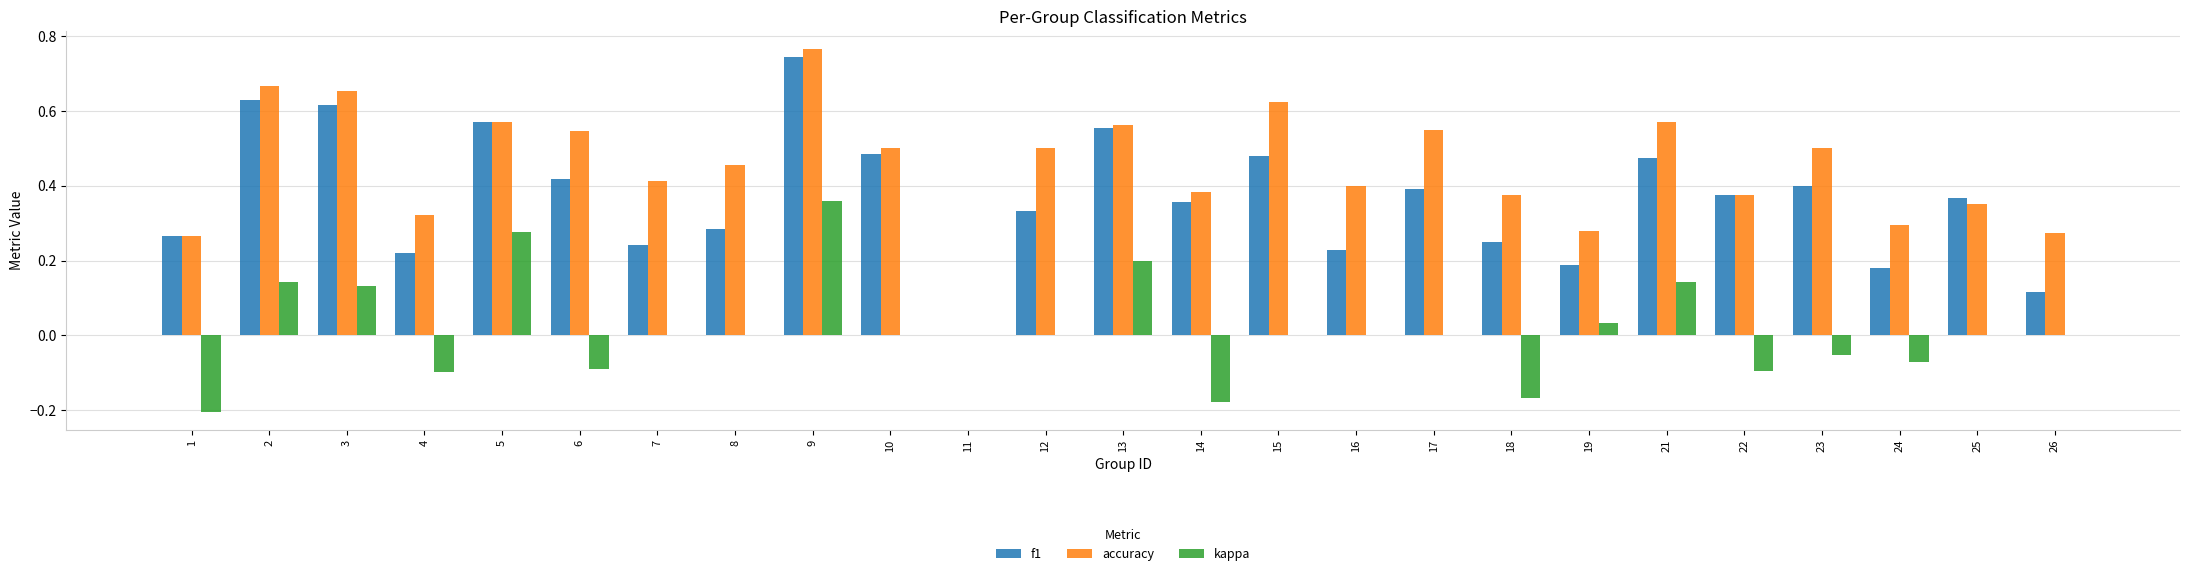

What is the sum of all f1 values?

9.2